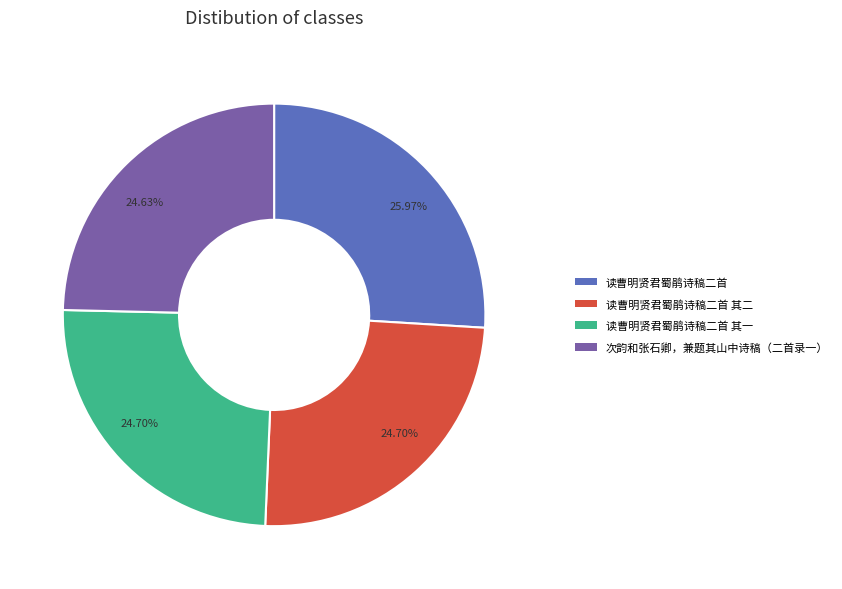

Count the number of slices in the pie.

4